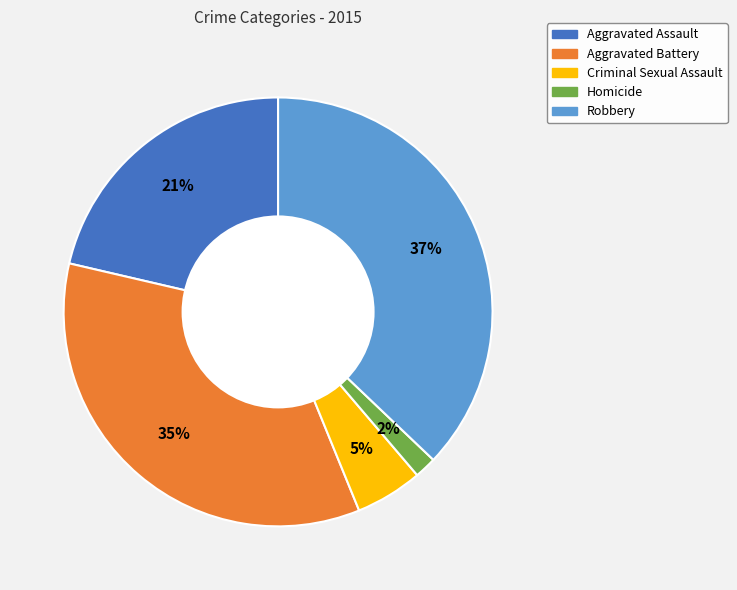

Is Aggravated Assault the majority of the pie?

No